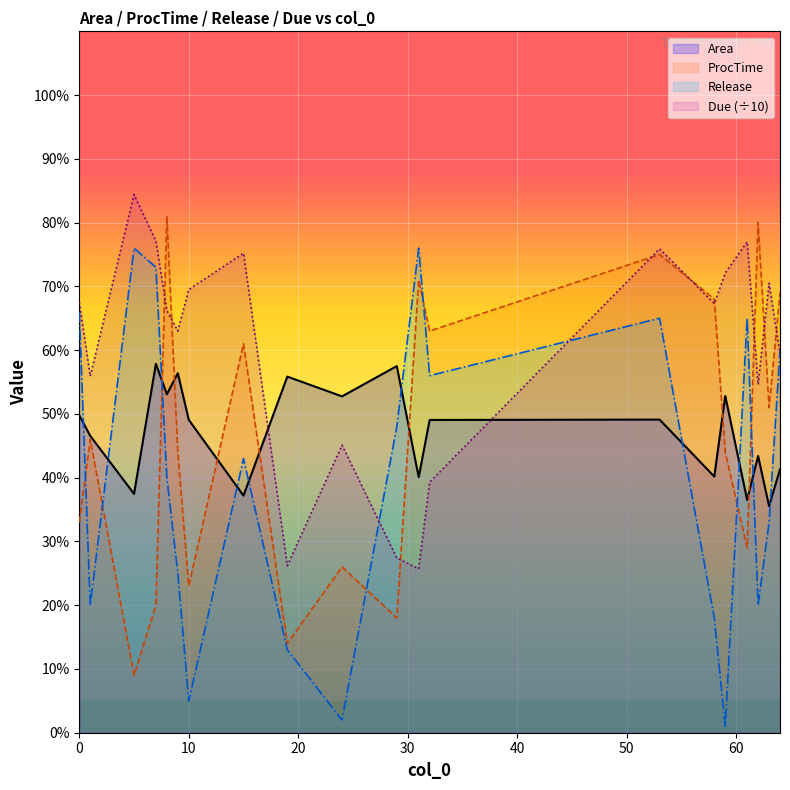

The Area series shows 82.7 at 10. True or false?

False